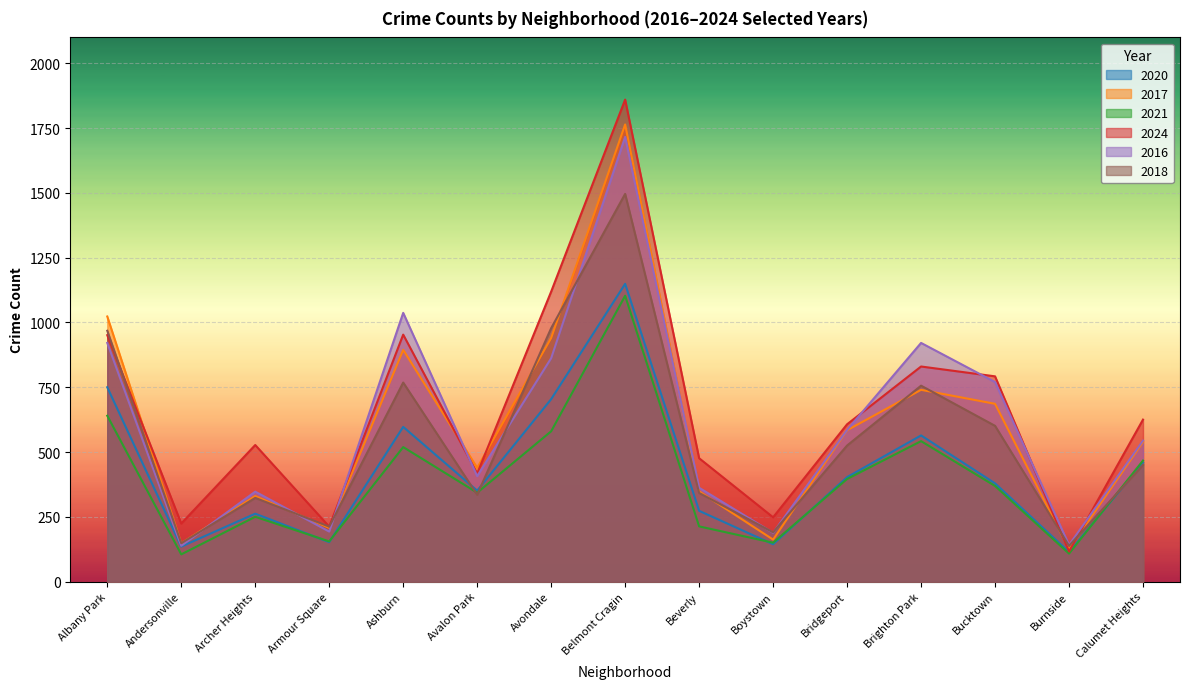

How many lines are shown in the chart?

6